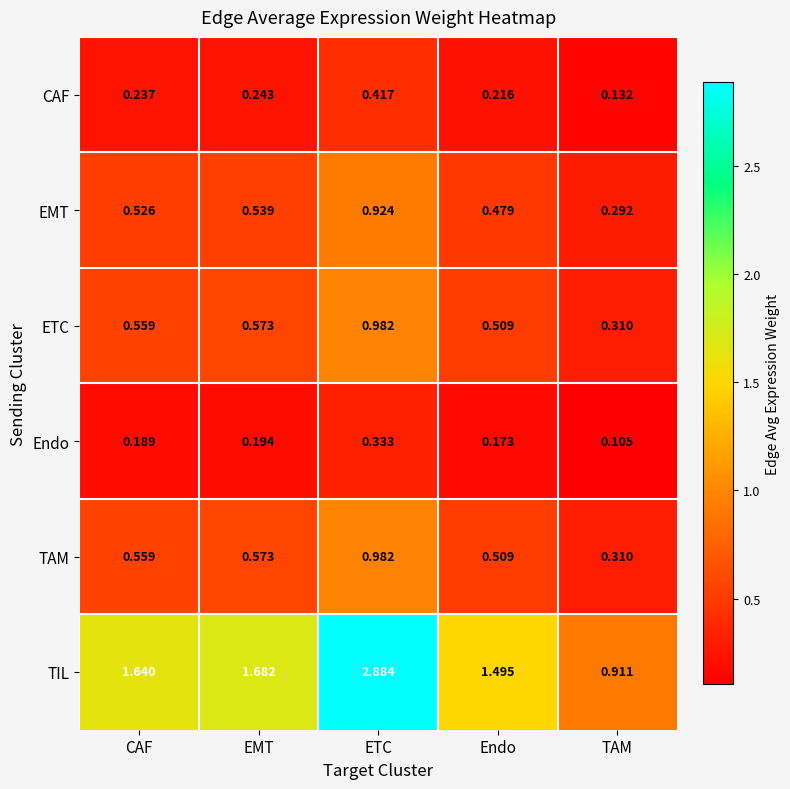

Which series has the largest total across all categories?

TIL